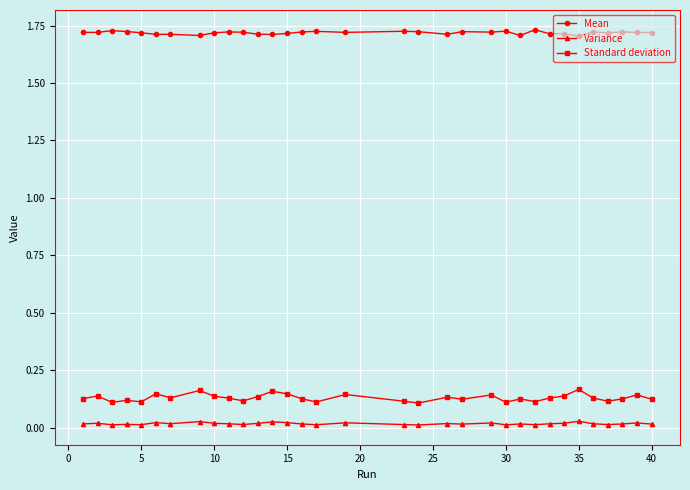

True or false: Mean and Standard deviation cross at least once.

False